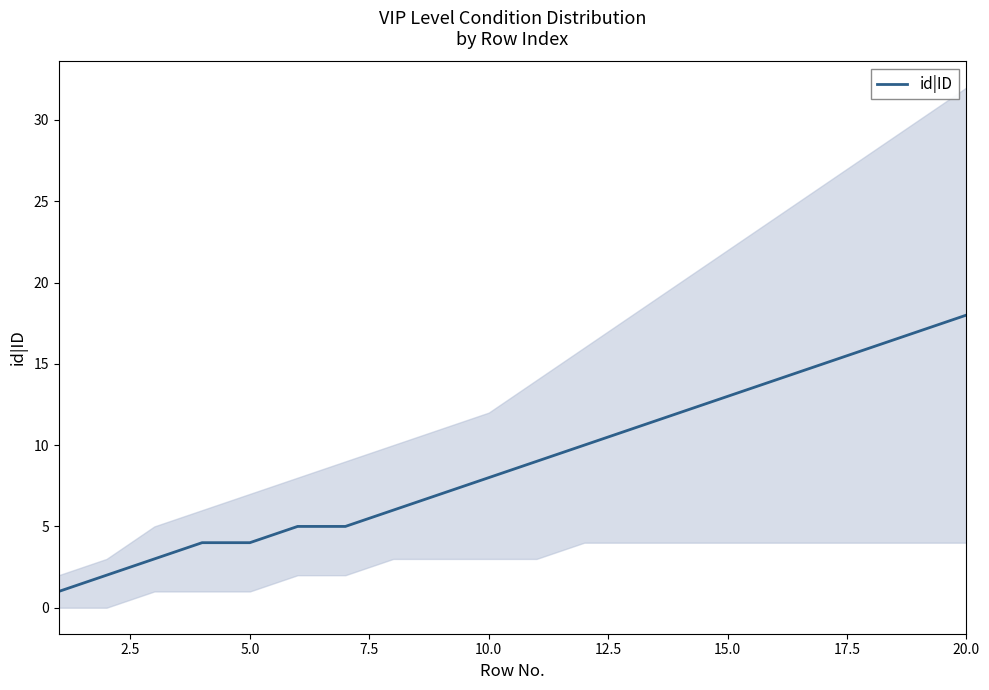

Is it true that id|ID equals 13 at 15.0?

True